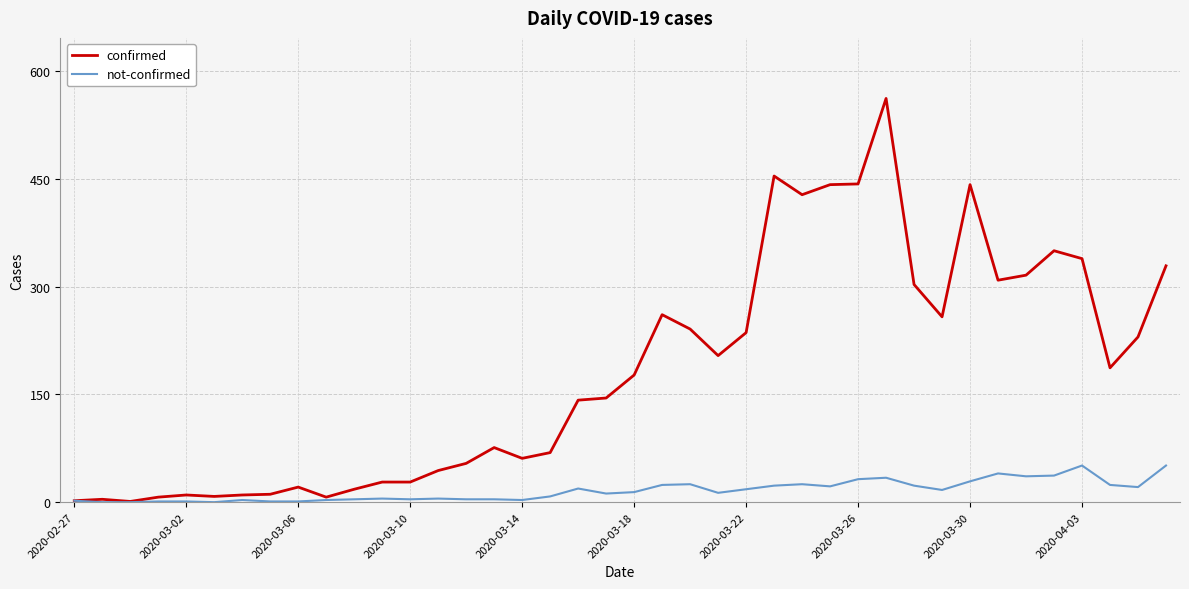

What is the lowest value of the confirmed series?

1